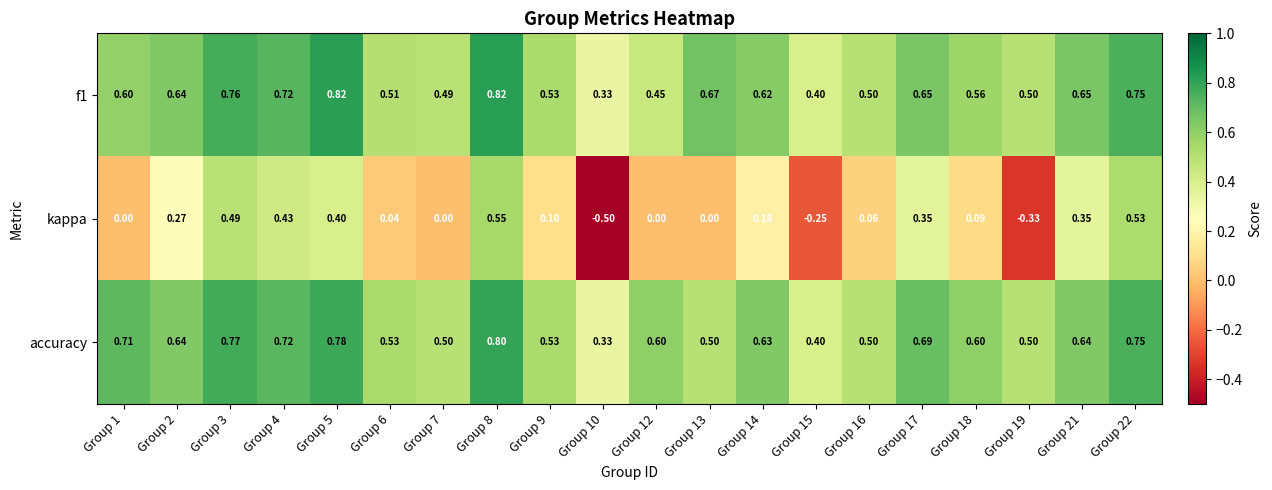

Which series changed the most between Group 3 and Group 19?

kappa